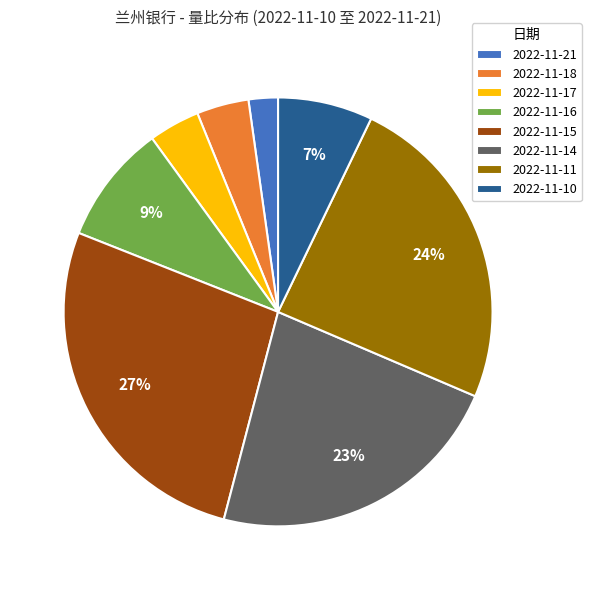

What is the smallest slice in the pie chart?

2022-11-21